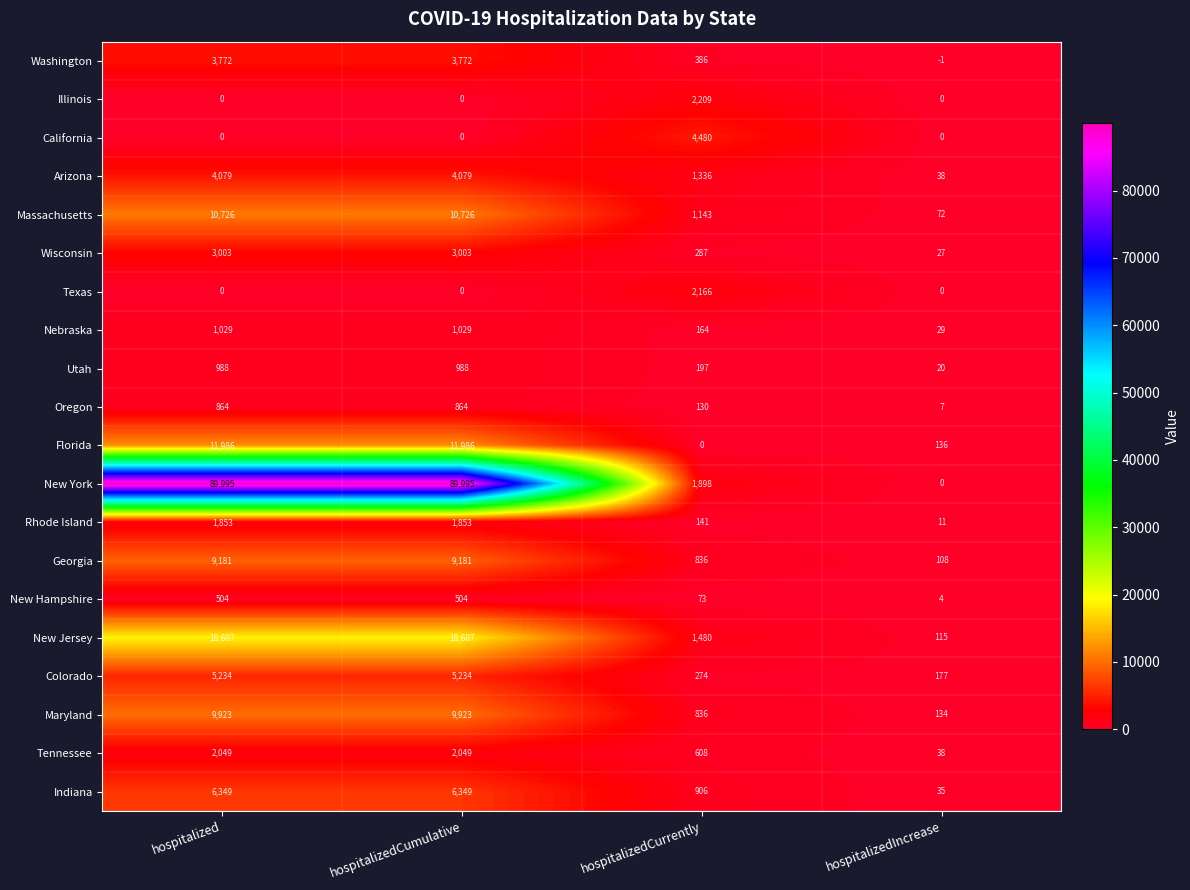

Which series changed the most between hospitalized and hospitalizedIncrease?

New York